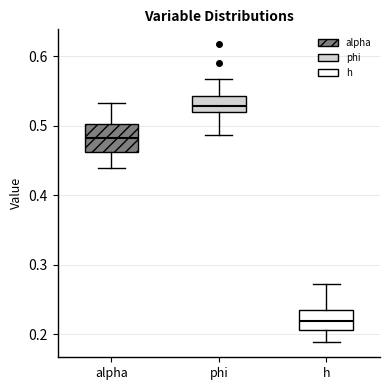

Reading left to right, read every box against the y-axis: the position of its median line, the range the box covers, and the ends of its whiskers. The values are not printed on the chart, so give them approximately, as read against the axis.

alpha: median 0.48, box 0.46 to 0.50, whiskers 0.44 to 0.53
phi: median 0.53, box 0.52 to 0.54, whiskers 0.49 to 0.57
h: median 0.22, box 0.21 to 0.23, whiskers 0.19 to 0.27